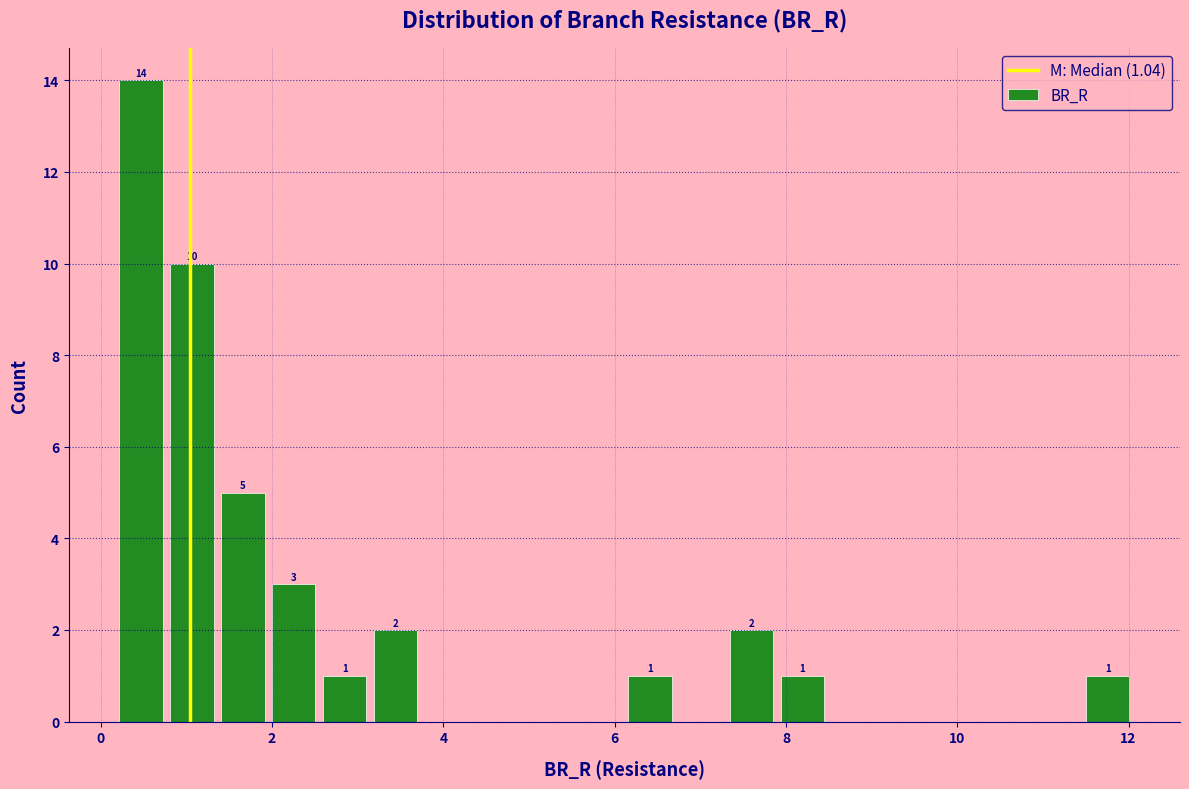

Around what value on the x-axis is the tallest bar? Give the approximate position of its centre, as read against the axis.

0.4